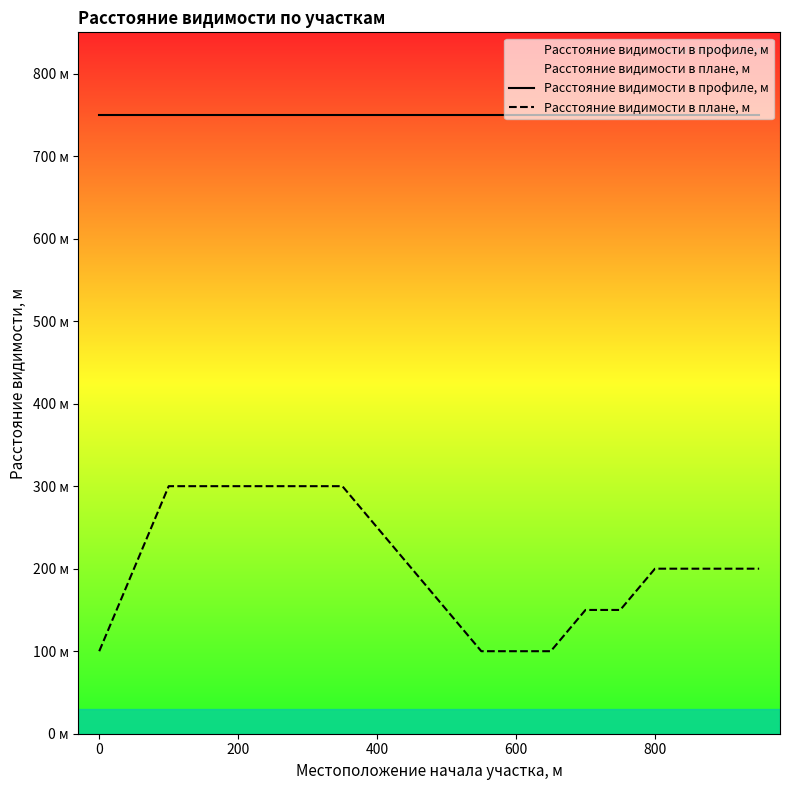

What are all the series names shown in the legend?

Расстояние видимости в профиле, м, Расстояние видимости в плане, м